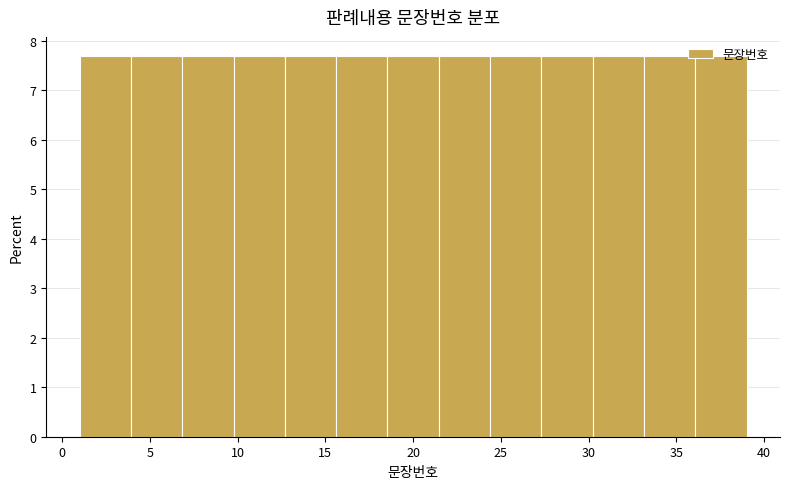

What is the height of the bar covering 7.0 to 10.0 on the x-axis? Neither the bar edges nor the heights are printed on the chart, so give them approximately, as read against the axes.

7.7